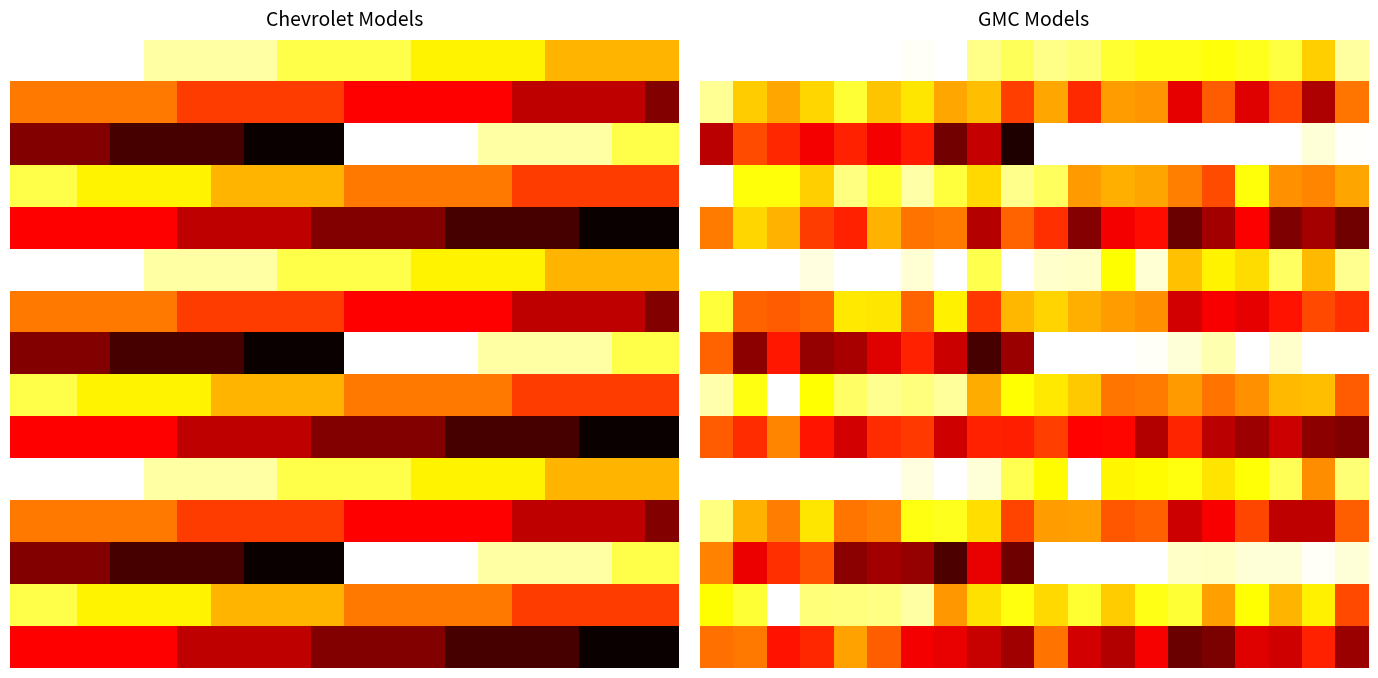

Which series has the largest range (max minus min)?

2